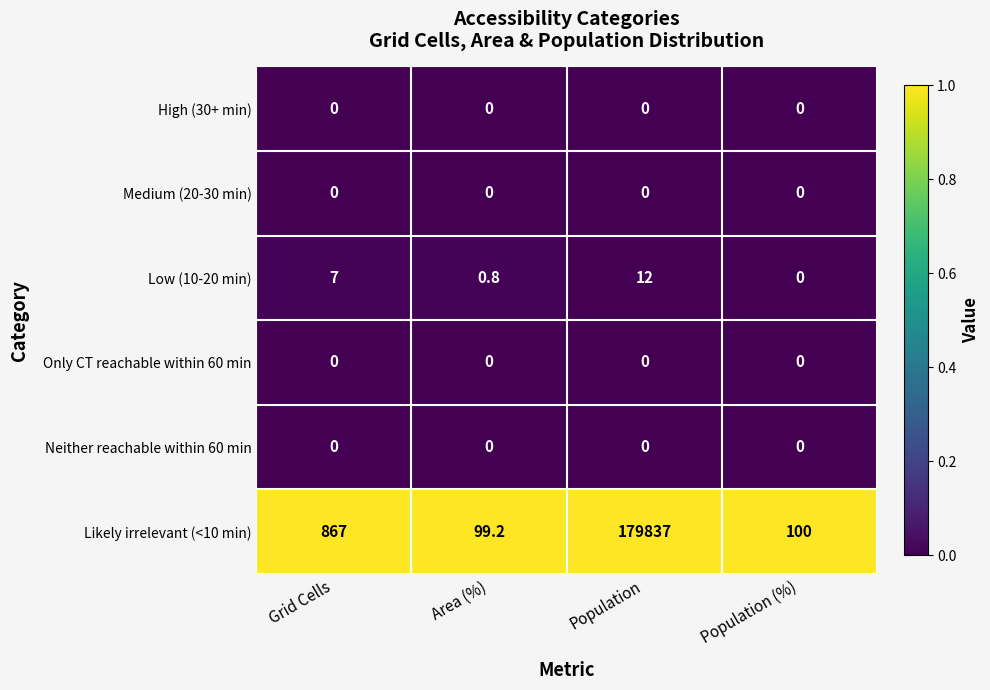

At which category is the sum across all series the highest?

Population